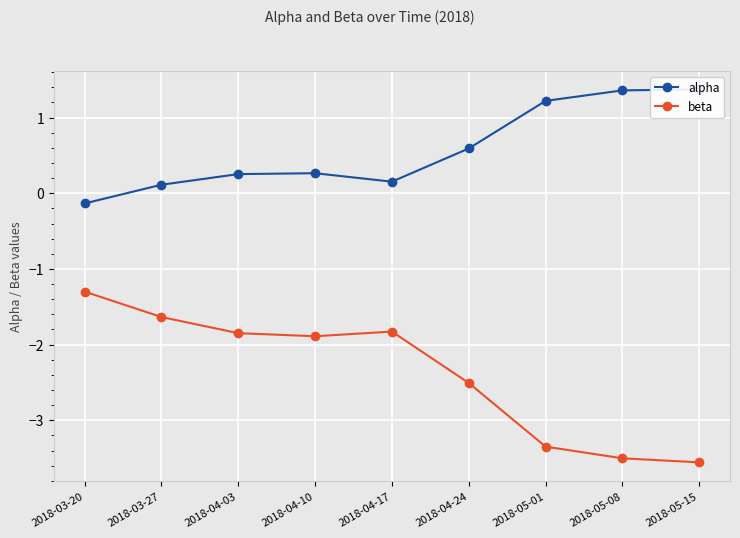

Is it true that alpha equals 0.6 at 2018-04-24?

True